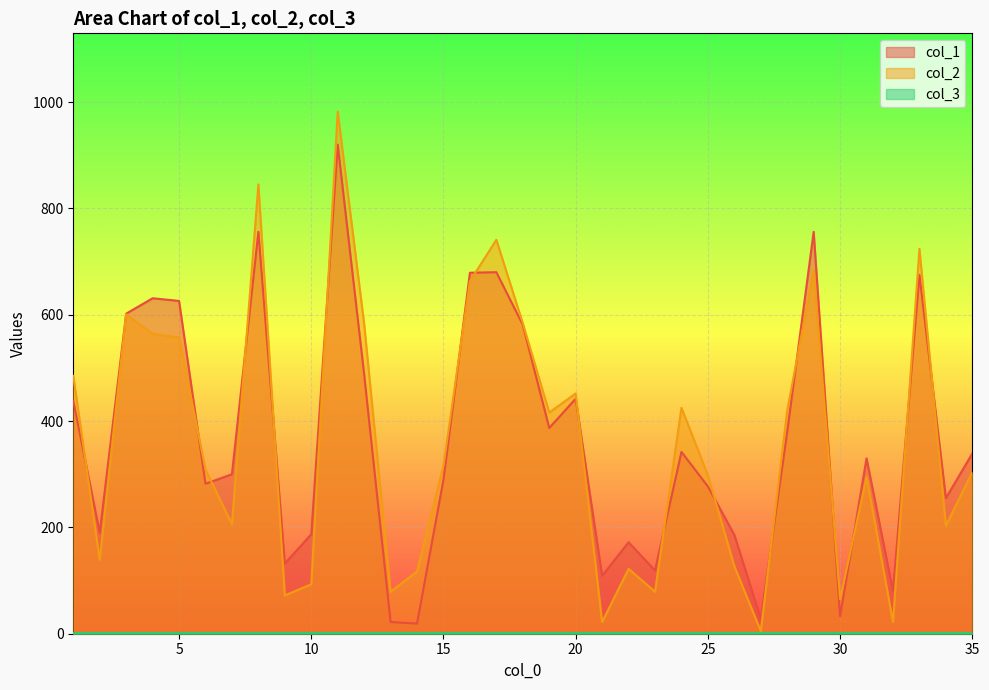

Which series has the largest range (max minus min)?

col_2